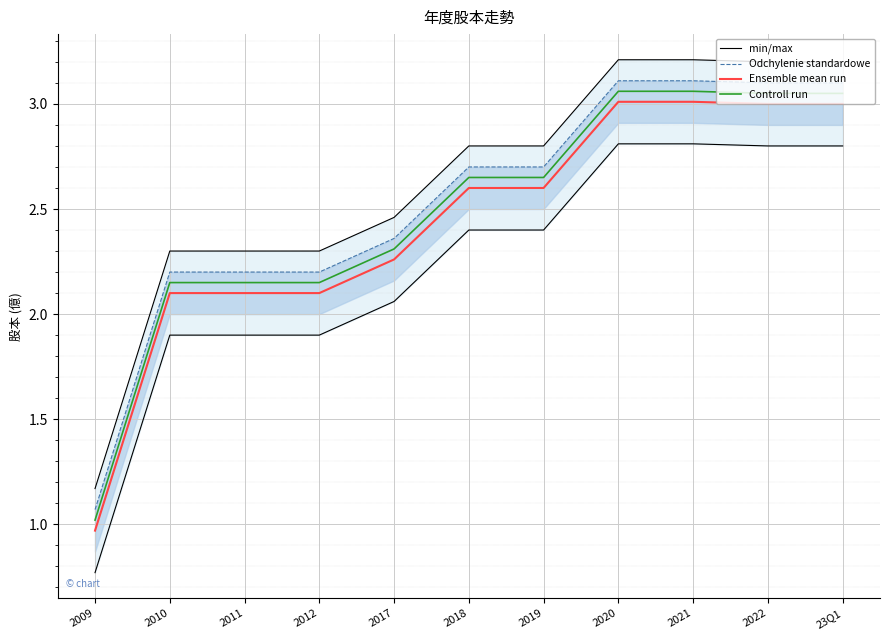

What is the sum of all Controll run values?

27.3